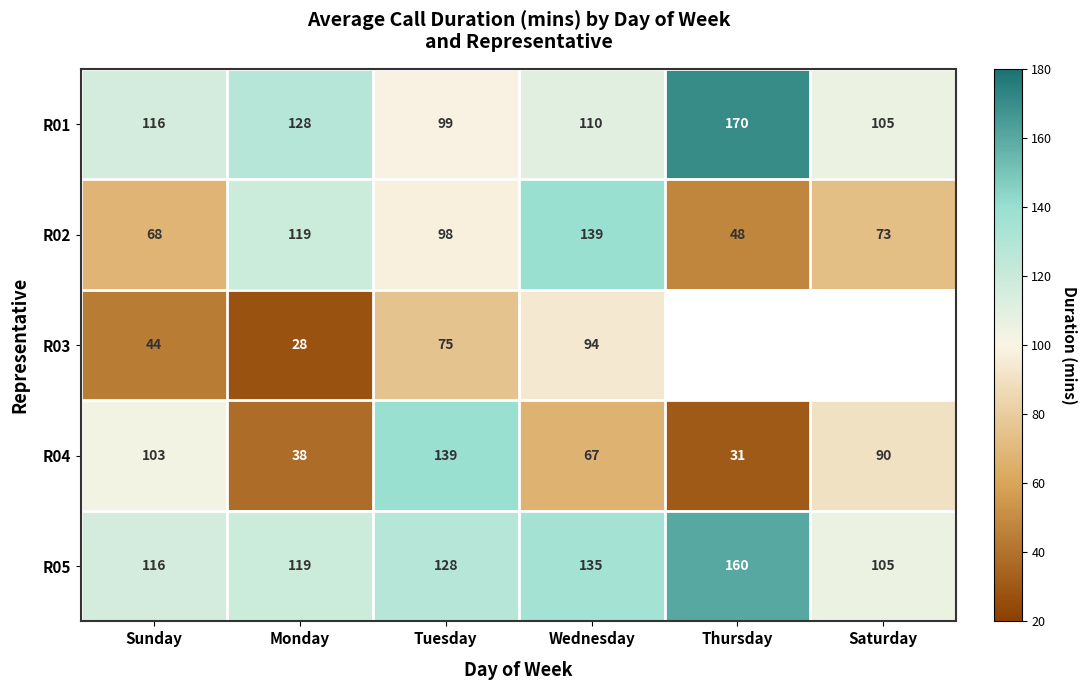

What is the difference between the maximum and minimum values in the R02 series?

91